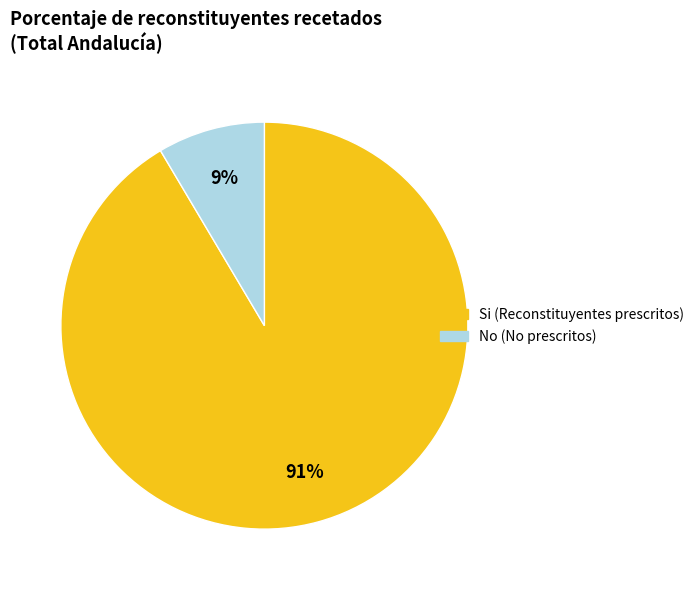

To the nearest percent, what percentage of the pie is Si?

91%